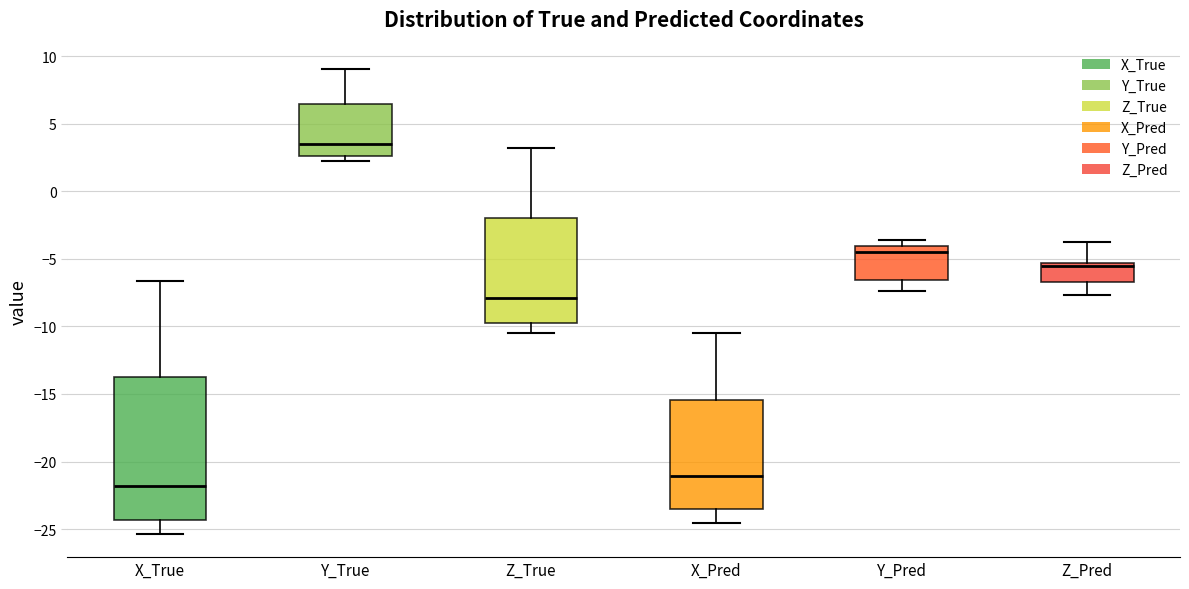

Reading left to right, transcribe this box plot: for each box, give where its median line is, the range the box spans, and where its two whiskers end, as read against the y-axis. The values are not printed on the chart, so give them approximately, as read against the axis.

X_True: median -22.0, box -24.5 to -13.5, whiskers -25.5 to -6.5
Y_True: median 3.5, box 2.5 to 6.5, whiskers 2.0 to 9.0
Z_True: median -8.0, box -10.0 to -2.0, whiskers -10.5 to 3.0
X_Pred: median -21.0, box -23.5 to -15.5, whiskers -24.5 to -10.5
Y_Pred: median -4.5, box -6.5 to -4.0, whiskers -7.5 to -3.5
Z_Pred: median -5.5 (just below the box's upper edge), box -6.5 to -5.5, whiskers -7.5 to -3.5